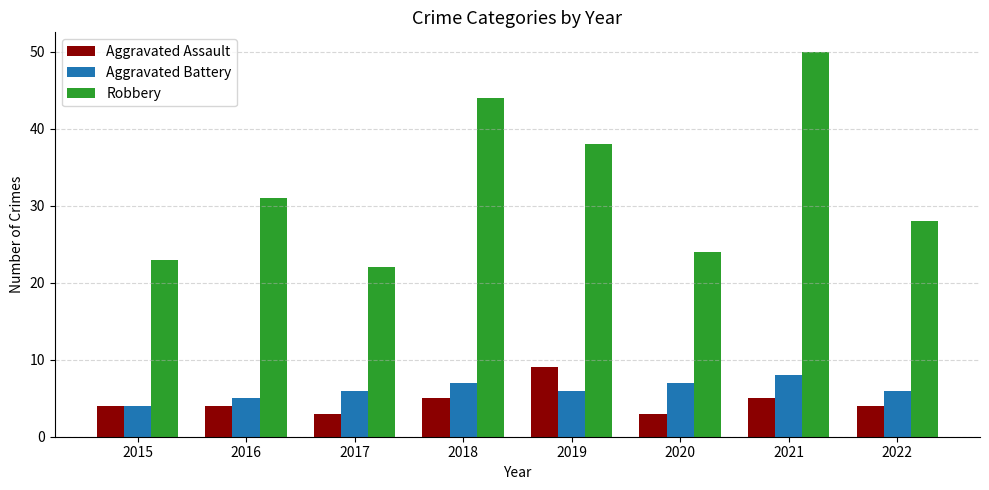

Reading left to right, what are all the values shown in this chart?

Aggravated Assault: 2015=4	2016=4	2017=3	2018=5	2019=9	2020=3	2021=5	2022=4
Aggravated Battery: 2015=4	2016=5	2017=6	2018=7	2019=6	2020=7	2021=8	2022=6
Robbery: 2015=23	2016=31	2017=22	2018=44	2019=38	2020=24	2021=50	2022=28